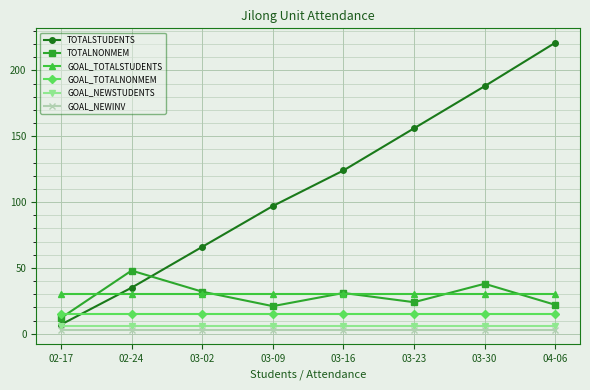

What is the lowest value of the GOAL_TOTALNONMEM series?

15